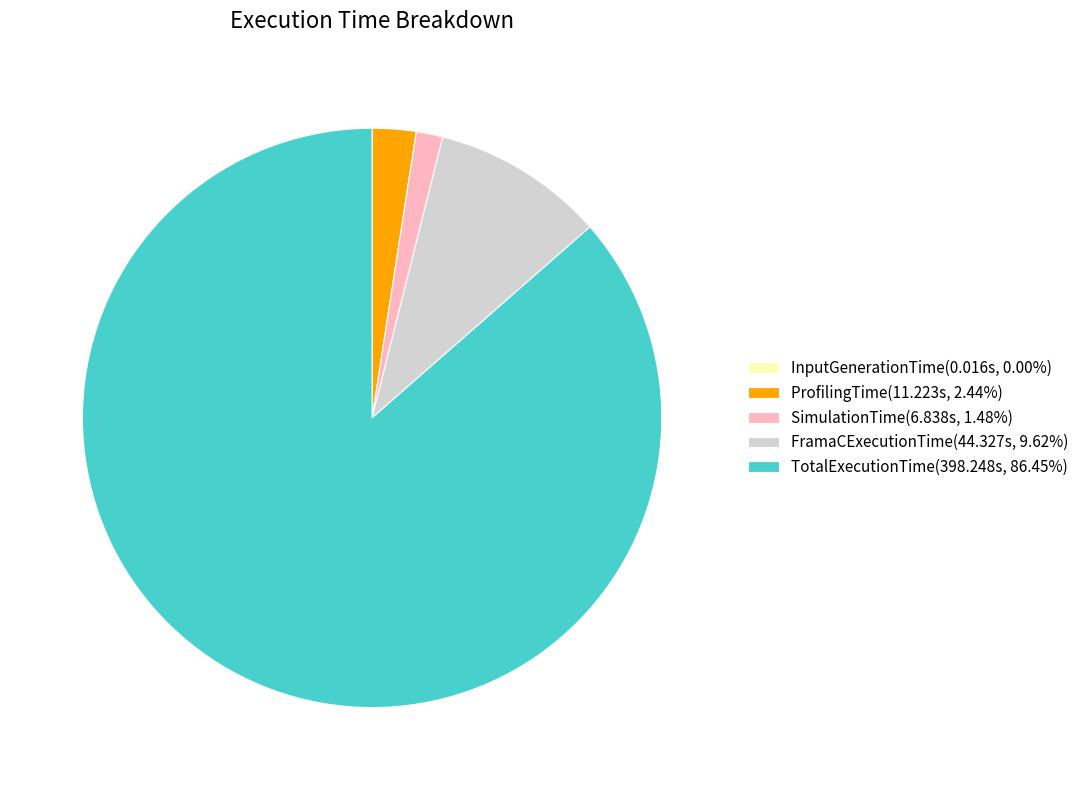

What is the ratio of the value at TotalExecutionTime(398.248s, 86.45%) to the value at SimulationTime(6.838s, 1.48%)?

58.2